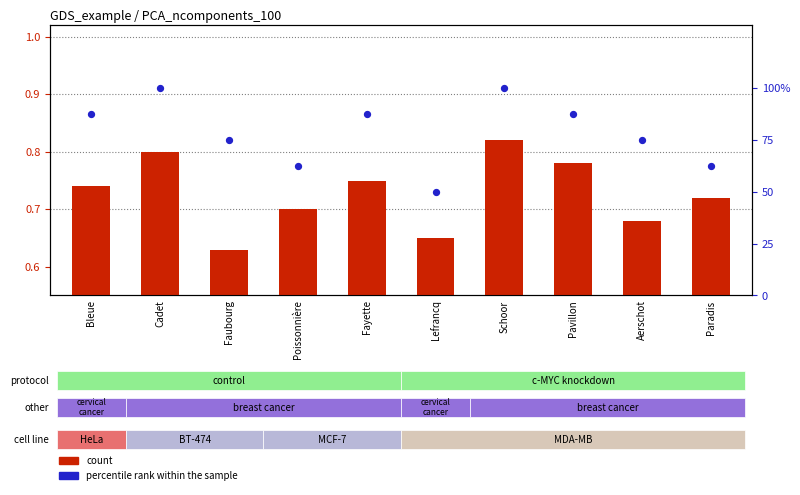

What are all the series names shown in the legend?

count, percentile rank within the sample